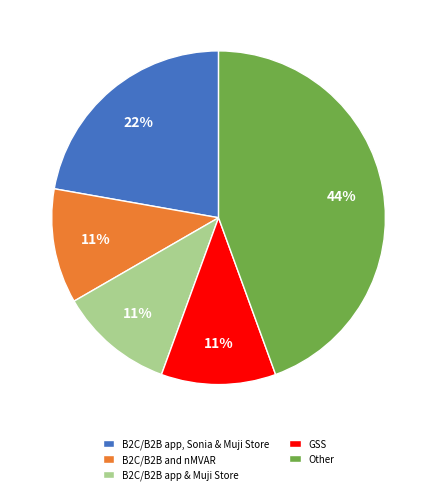

To the nearest percent, what is the average slice percentage?

20%